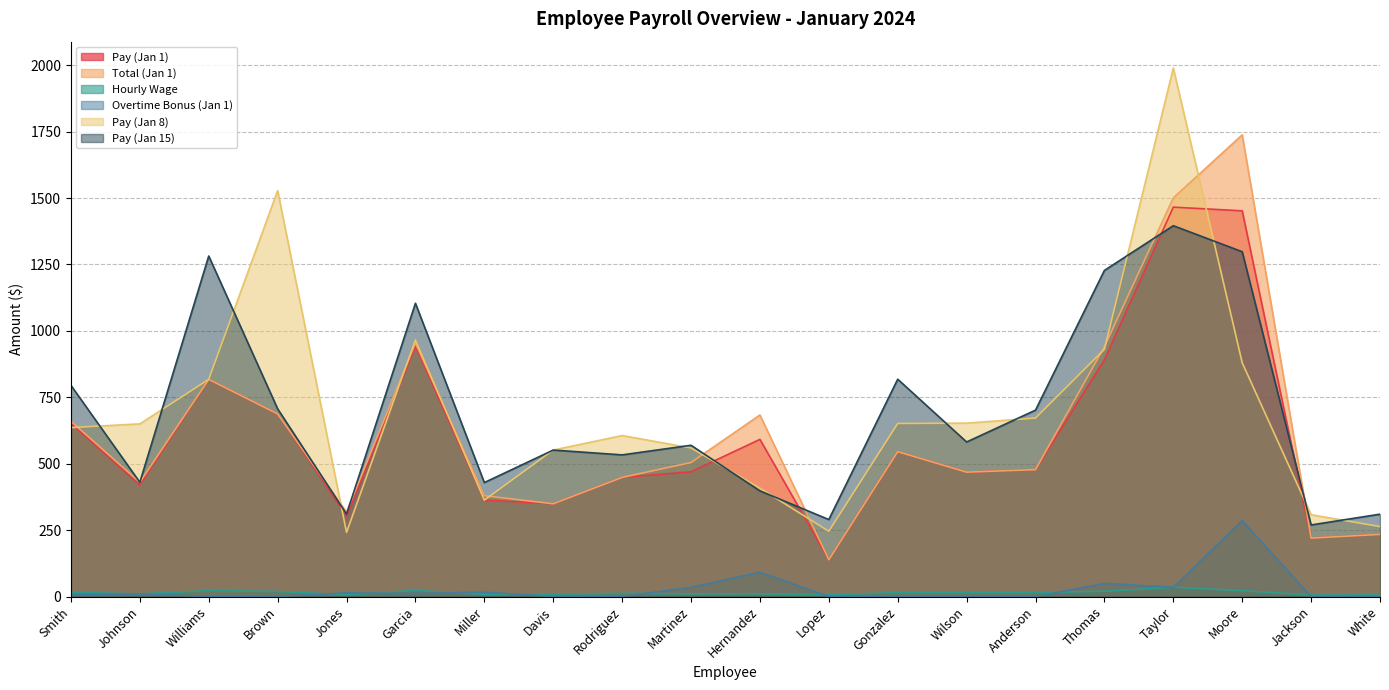

Rank the series by their maximum value, from highest to lowest.

Pay (Jan 8), Total (Jan 1), Pay (Jan 1), Pay (Jan 15), Overtime Bonus (Jan 1), Hourly Wage